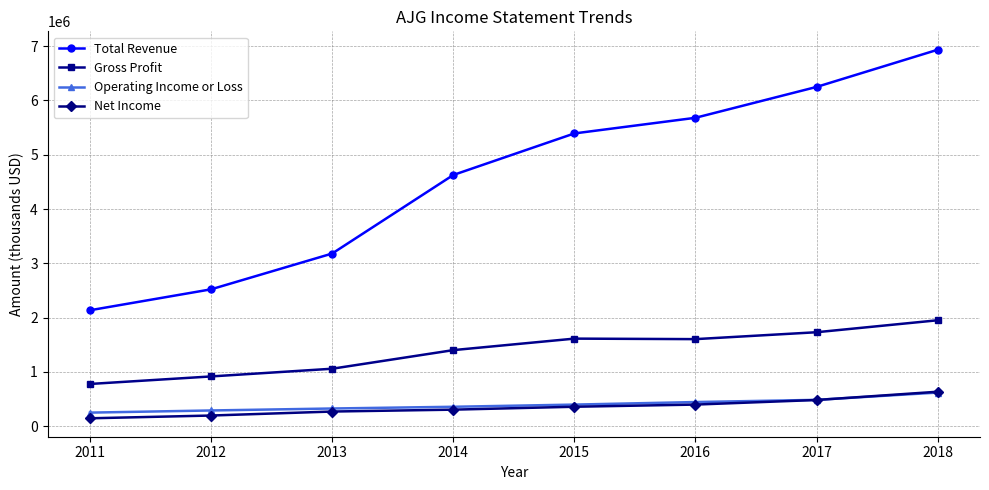

True or false: Operating Income or Loss and Gross Profit intersect in this chart.

False